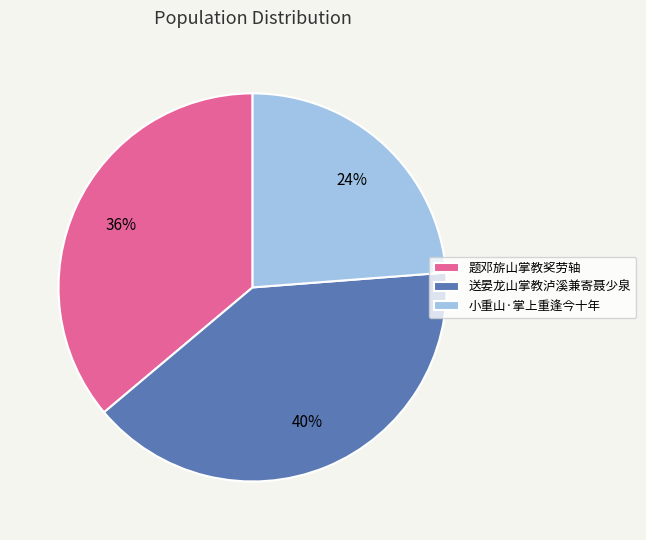

Which slice is the smallest?

小重山·掌上重逢今十年